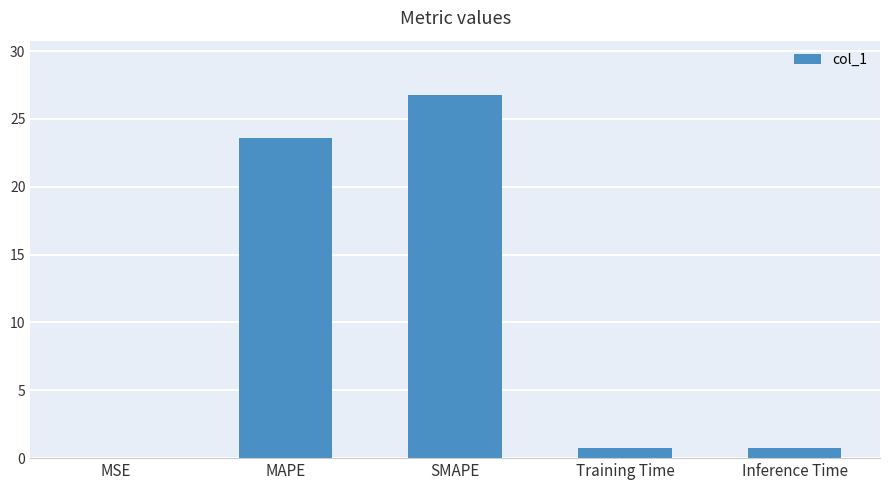

Count the number of categories in the chart.

5